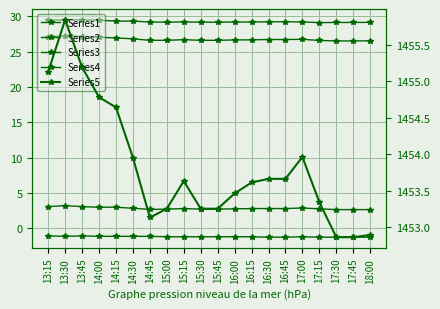

At how many categories does at least one series exceed 41?

20